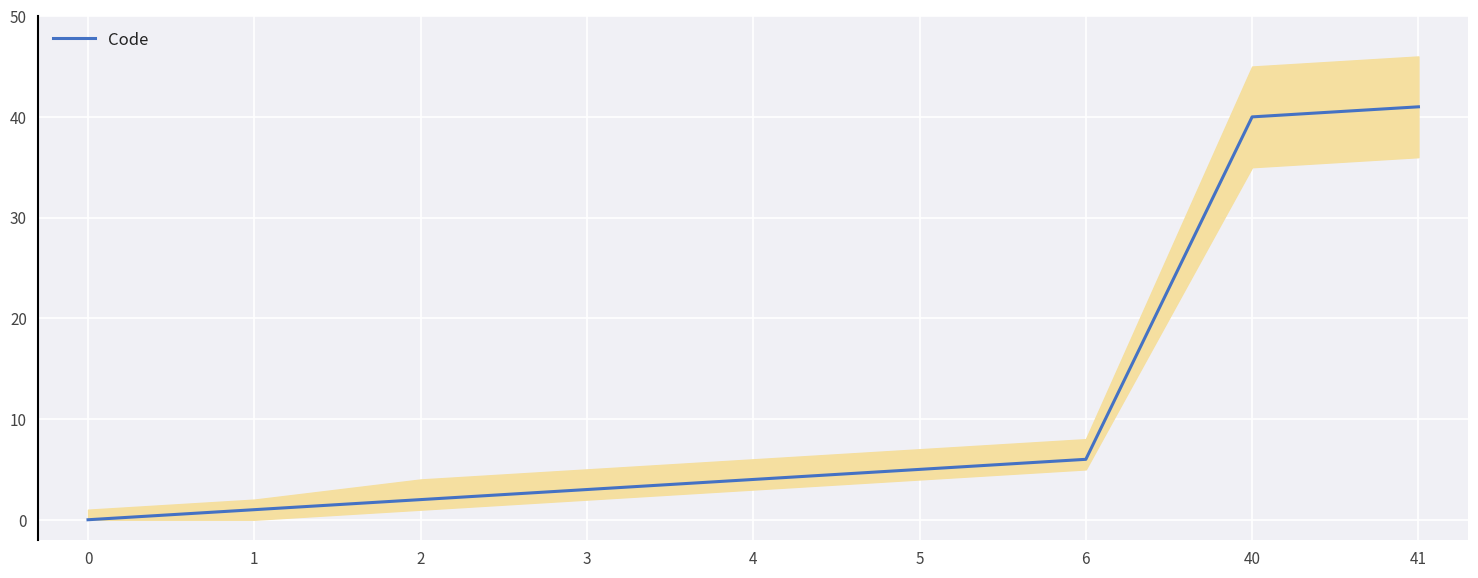

What is the greatest value displayed?

41